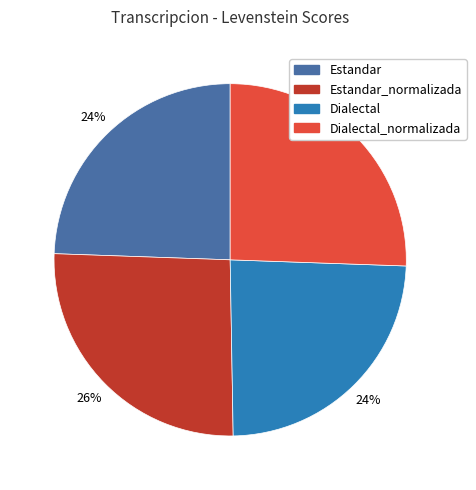

To the nearest percent, what portion does Dialectal_normalizada represent?

26%